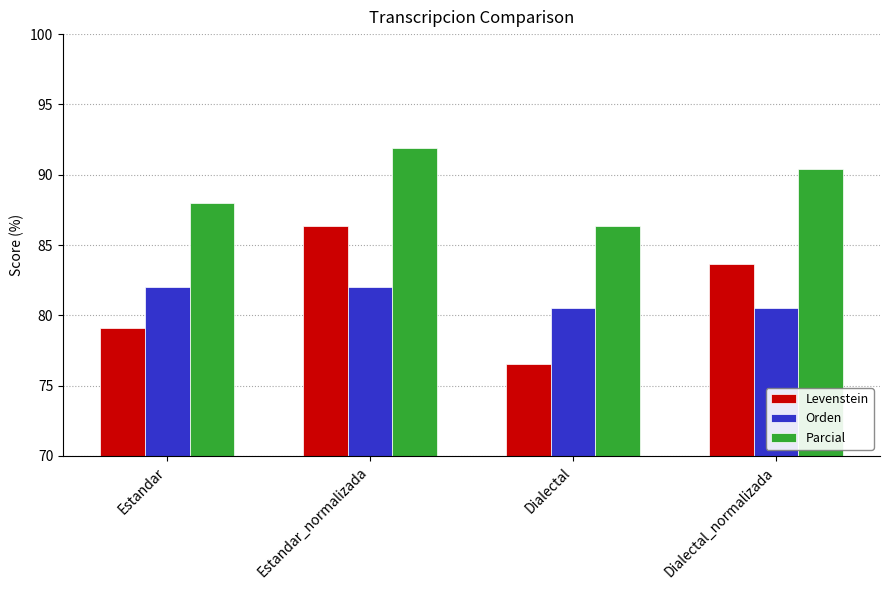

Reading left to right, list all the values displayed in this chart.

Levenstein: 79.1	86.3	76.6	83.6
Orden: 82.0	82.0	80.6	80.6
Parcial: 88.0	91.9	86.4	90.4